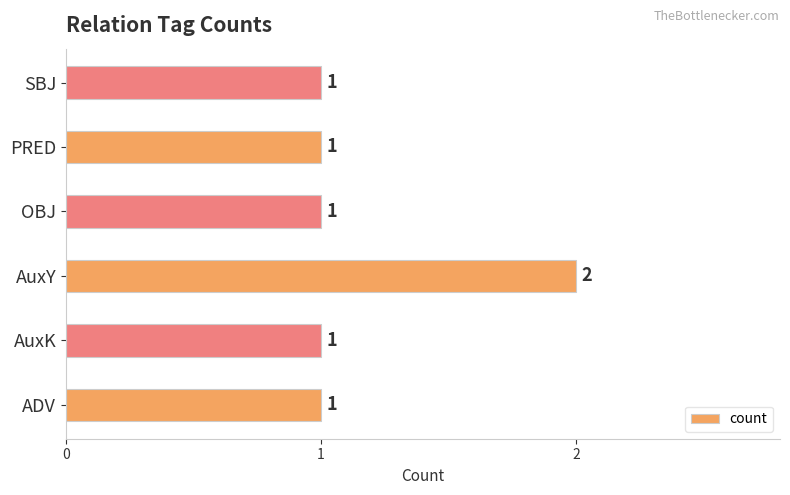

What is the smallest value displayed?

1